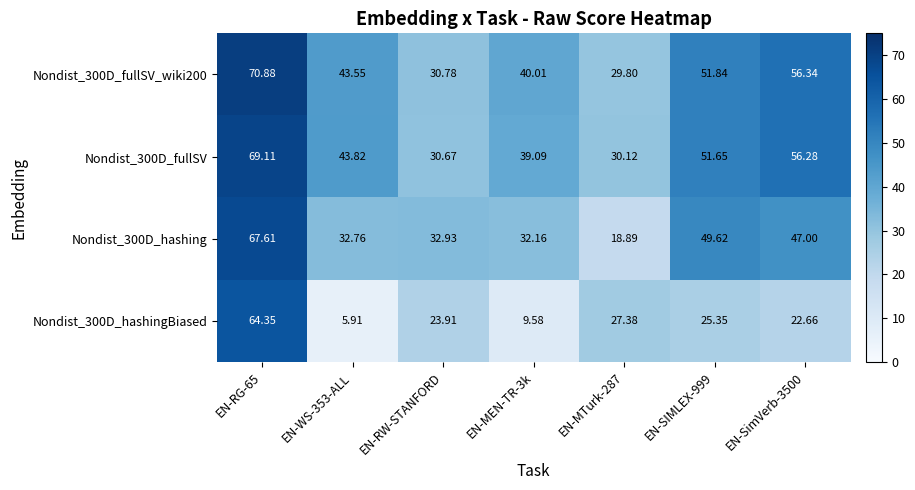

At which category does the chart reach its minimum across all series?

EN-WS-353-ALL